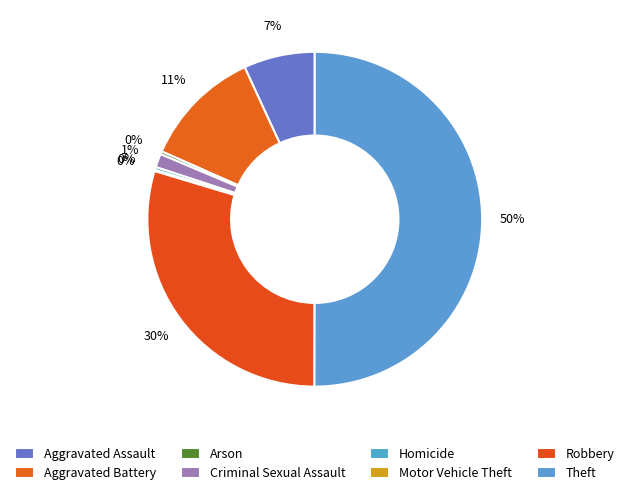

What is the ratio of the value at Theft to the value at Arson?

176.0